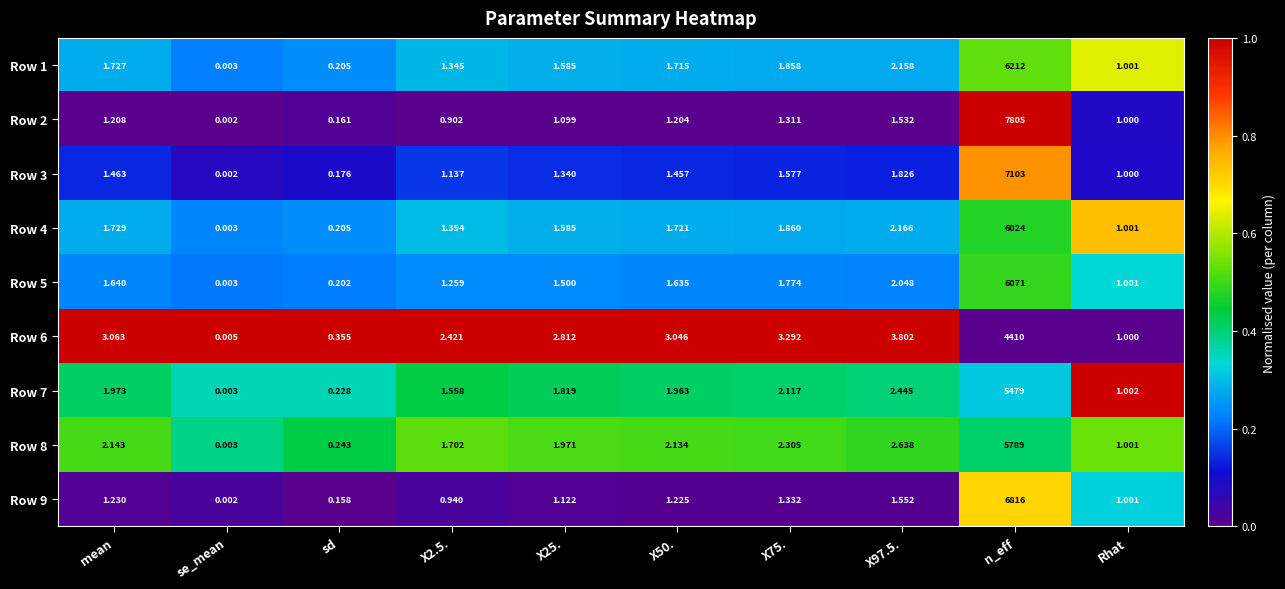

At which category does the chart reach its minimum across all series?

se_mean